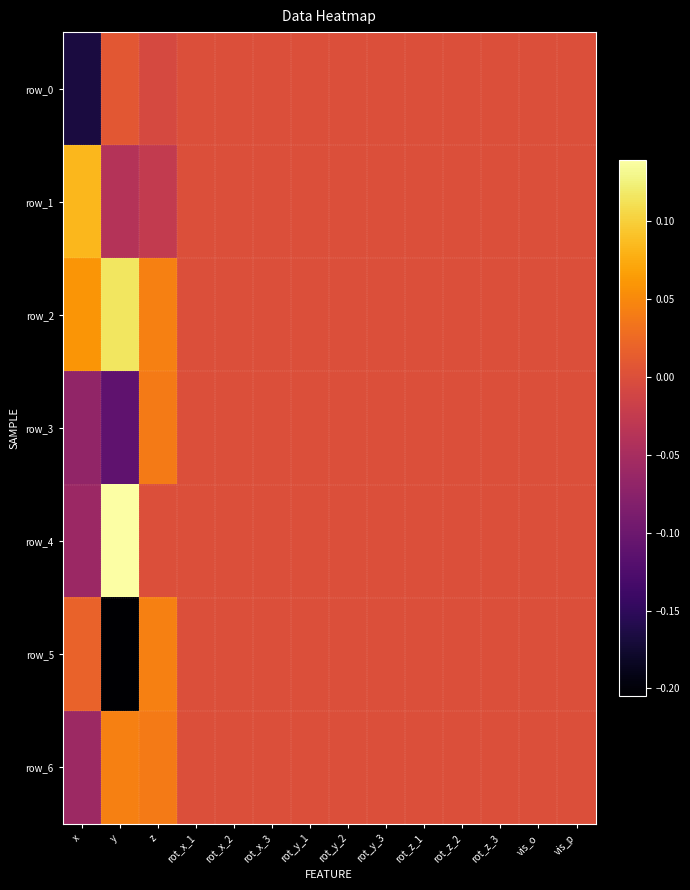

What is the minimum value shown in the chart?

-0.2